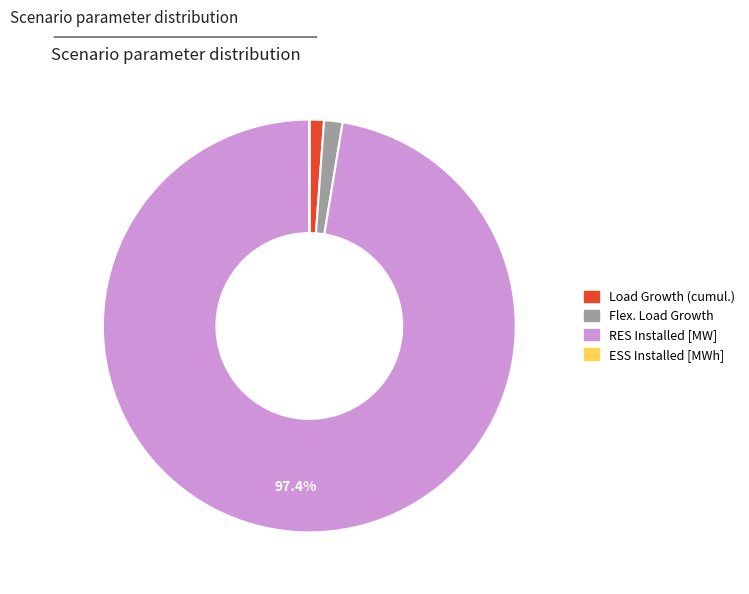

What is the majority slice?

RES Installed [MW]